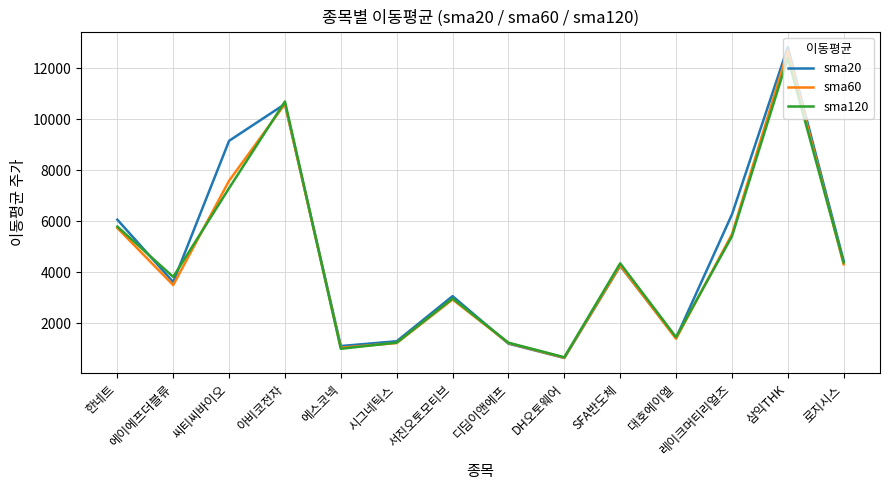

At which category is the sum across all series the highest?

삼익THK